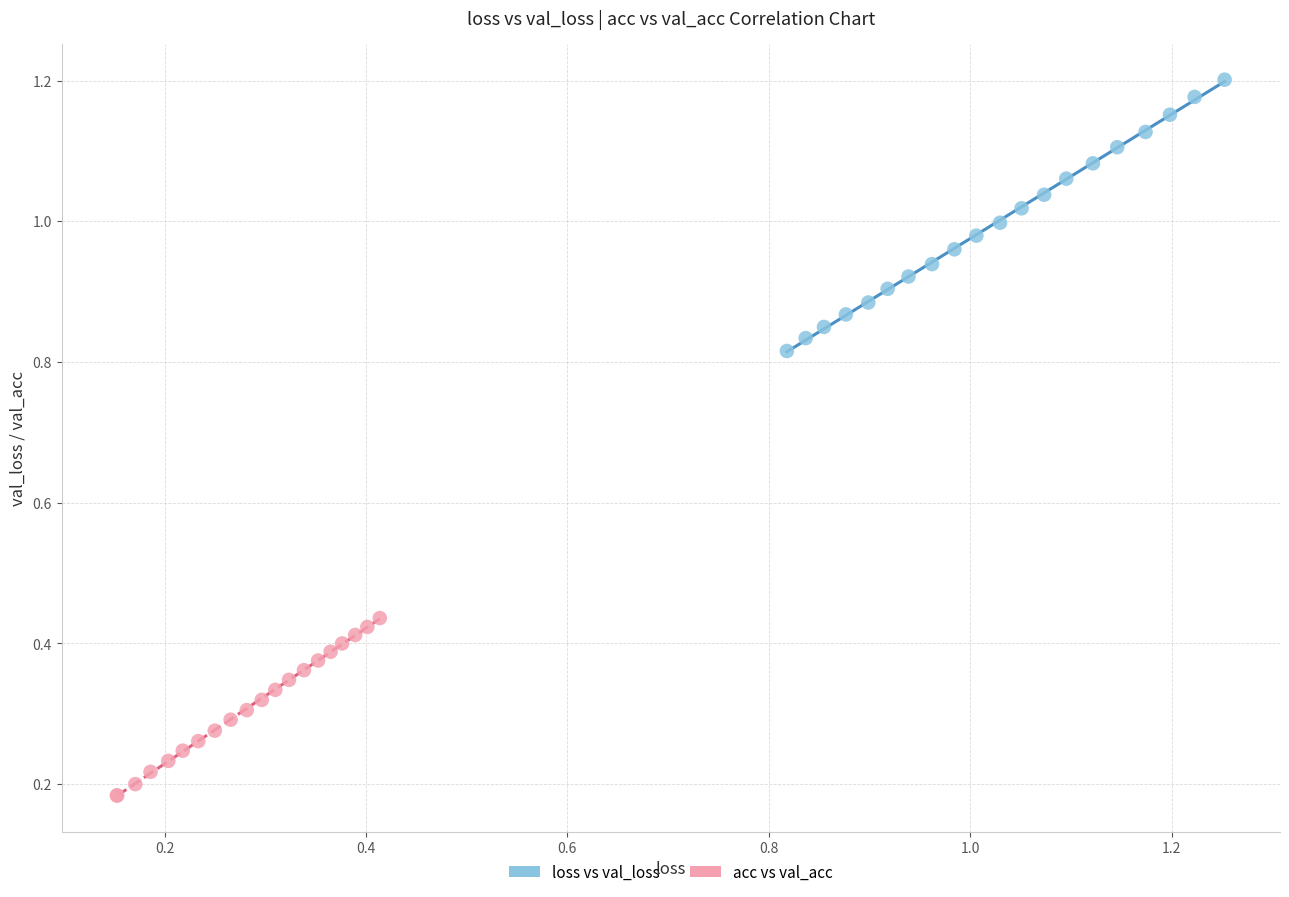

Which series contains the highest Y value?

loss vs val_loss